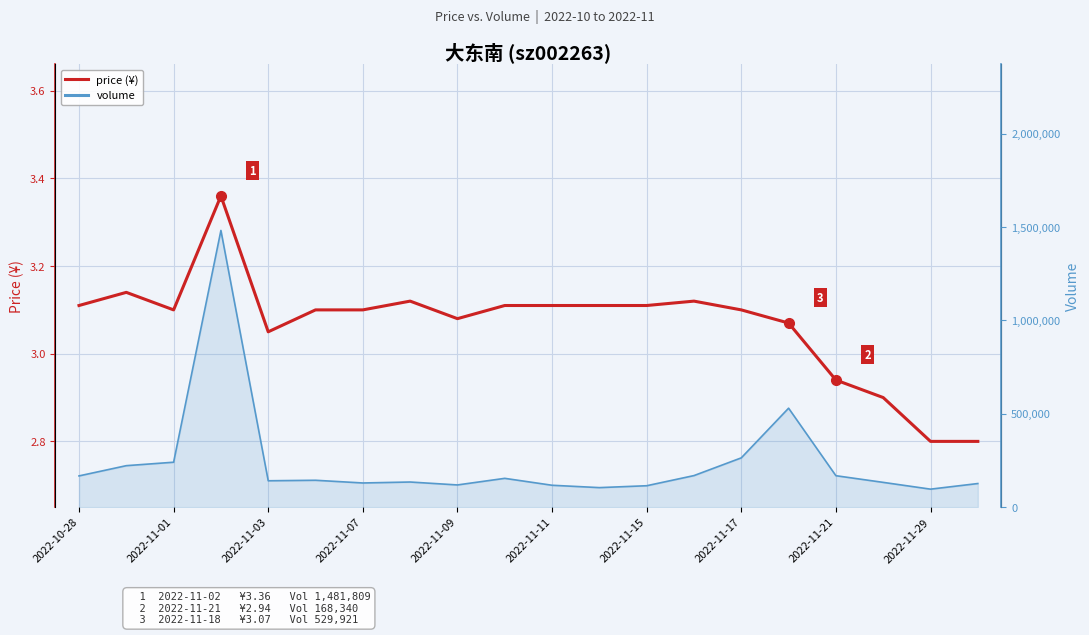

At which category does the data reach its first local valley?

2022-11-01